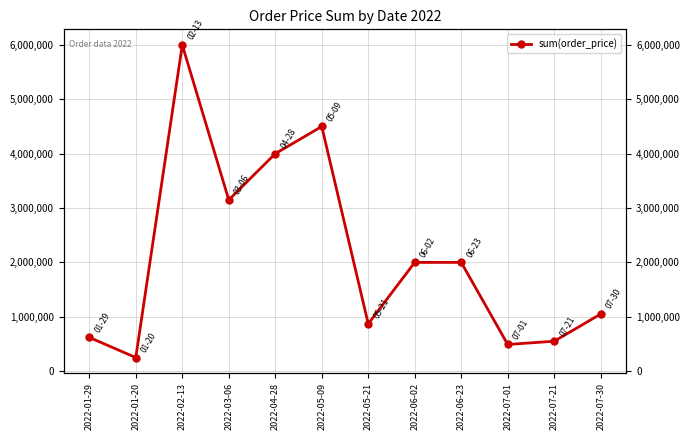

What is the greatest value displayed?

6000000